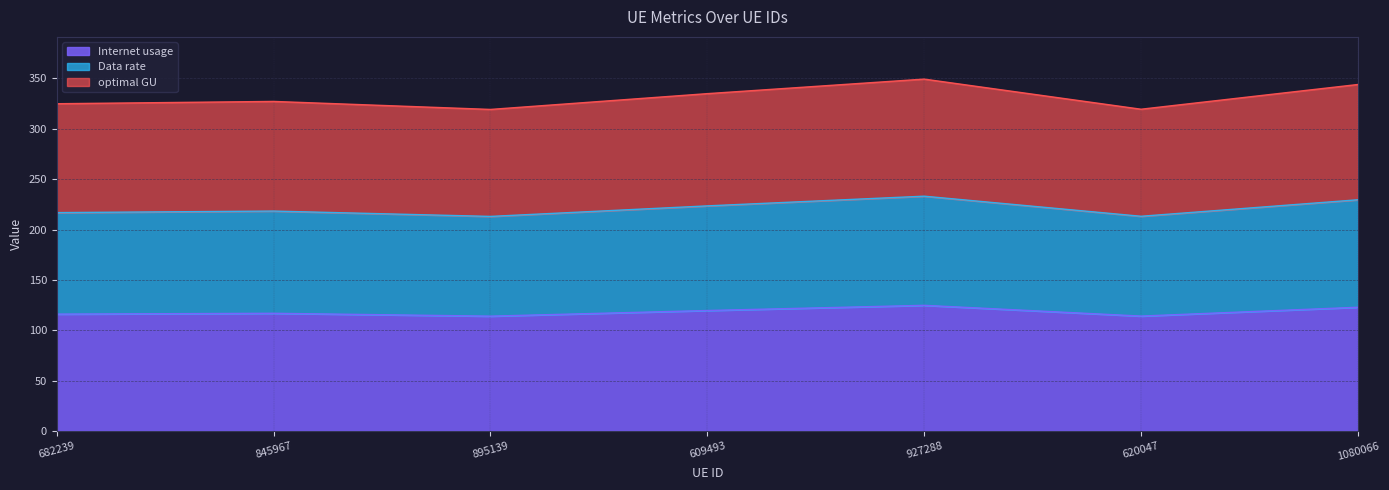

Reading left to right, transcribe all the data shown in this chart.

Internet usage: 682239=116.0	845967=116.8	895139=114.0	609493=119.6	927288=124.7	620047=114.0	1080066=122.8
Data rate: 682239=216.8	845967=218.3	895139=213.0	609493=223.5	927288=233.1	620047=213.2	1080066=229.5
optimal GU: 682239=324.9	845967=327.2	895139=319.3	609493=335.0	927288=349.4	620047=319.5	1080066=344.0